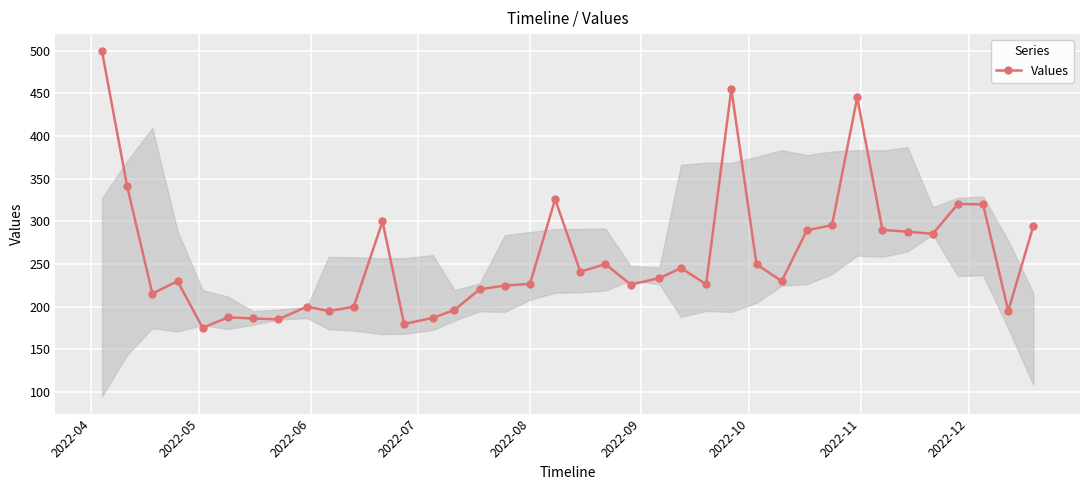

True or false: there are more than 0 points higher than both neighbors.

True